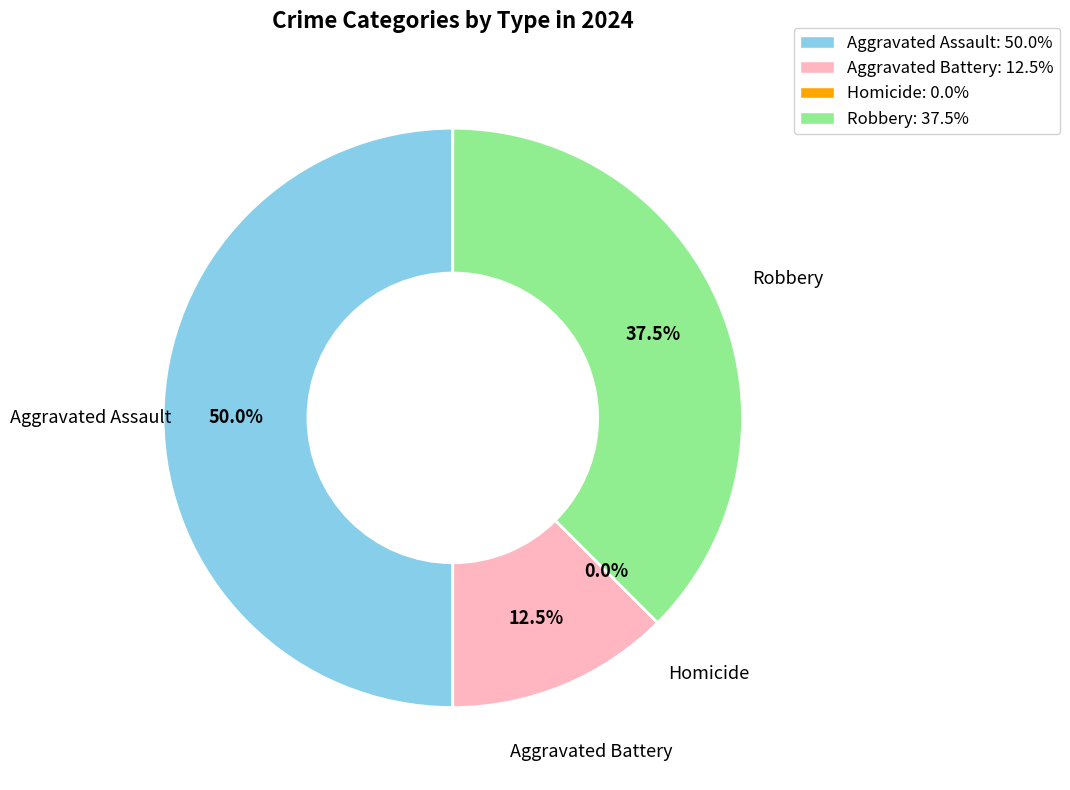

What percentage do Homicide and Aggravated Battery together represent?

12.5%